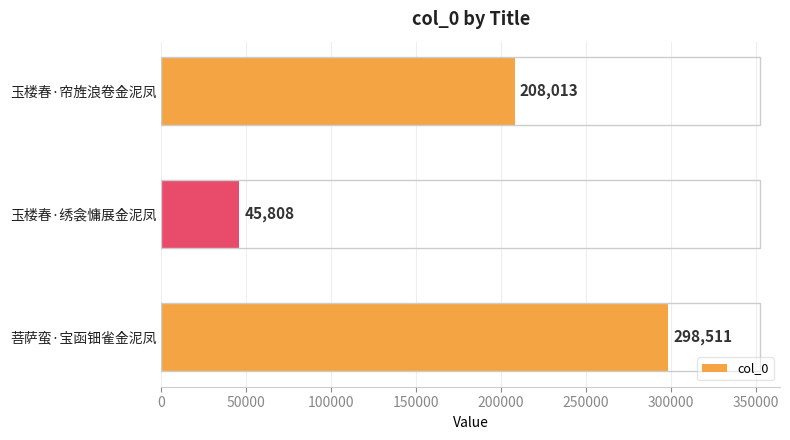

List the labels in order of value, smallest first.

玉楼春·绣衾慵展金泥凤, 玉楼春·帘旌浪卷金泥凤, 菩萨蛮·宝函钿雀金泥凤